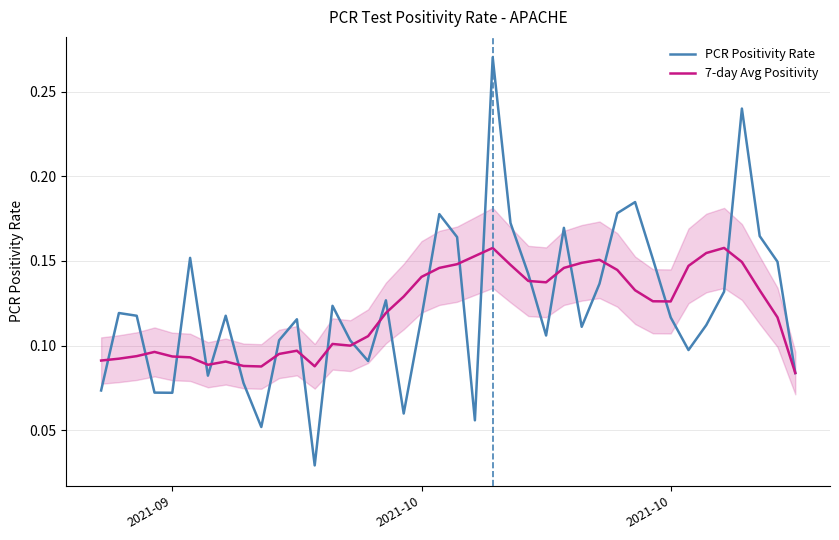

How many interior local peaks does the 7-day Avg Positivity series have?

7